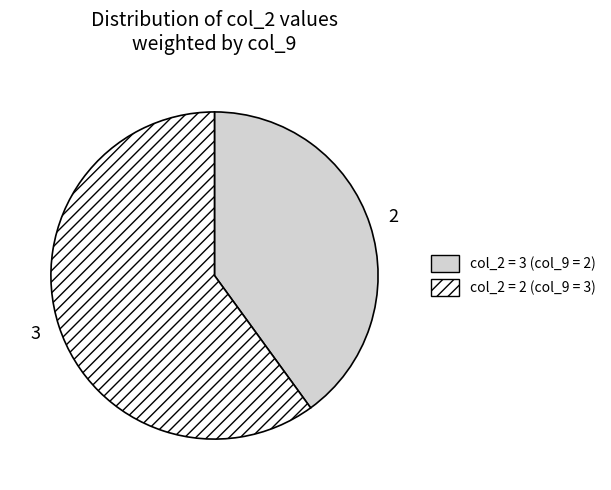

Is there a majority slice in this chart?

Yes